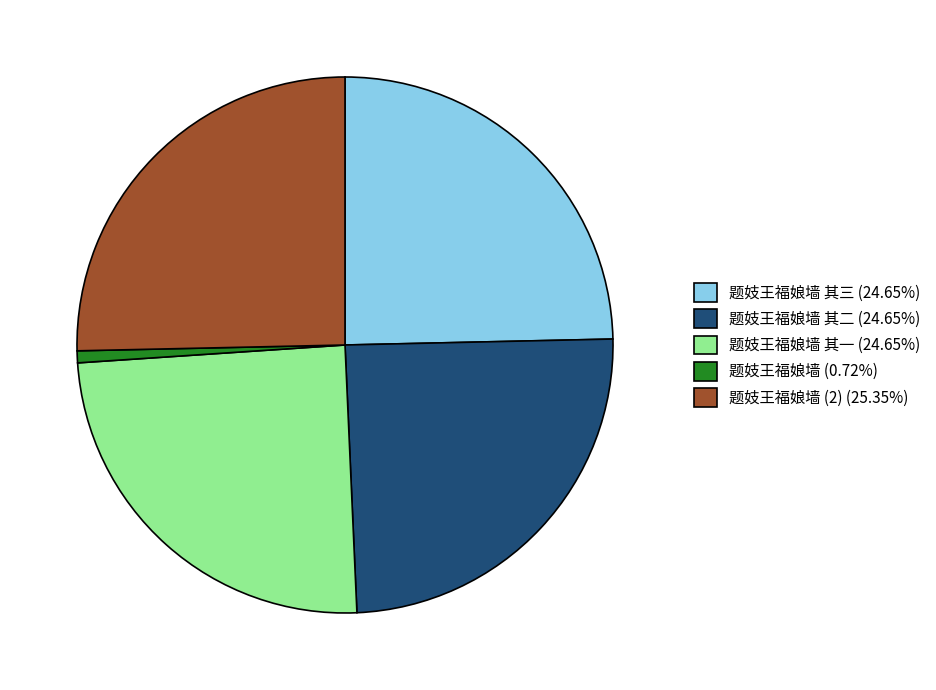

Do 题妓王福娘墙 (0.72%) and 题妓王福娘墙 其一 (24.65%) together represent more than half of the pie?

No